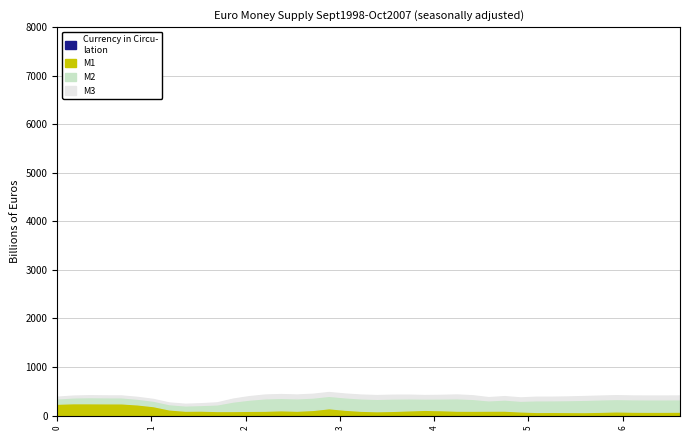

How many lines are shown in the chart?

4